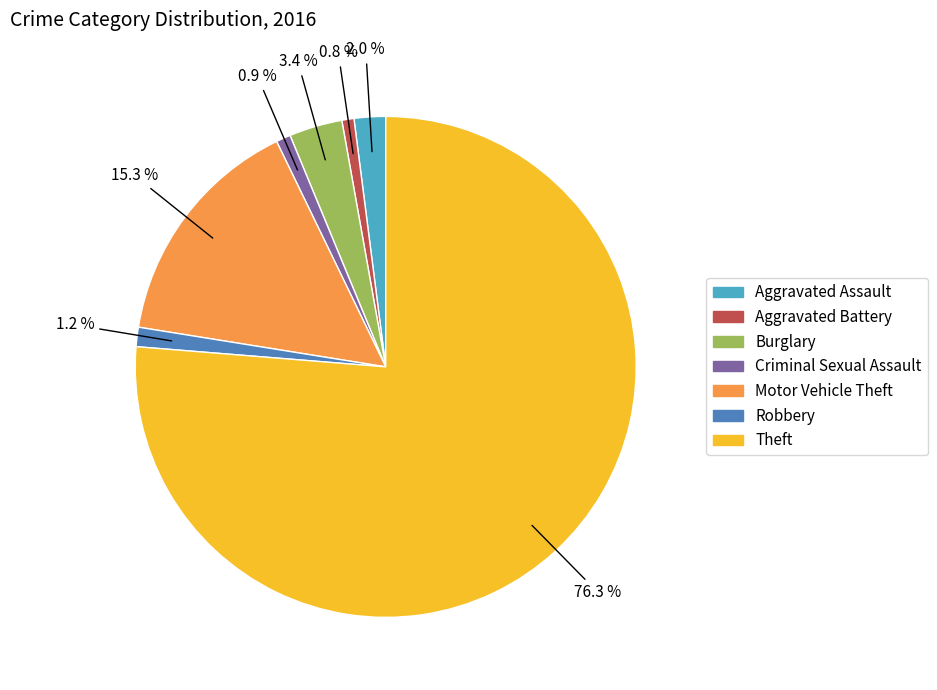

Is there any slice that represents more than half of the pie?

Yes